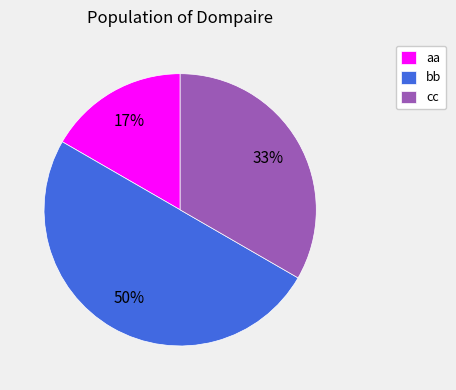

Does aa account for over 50% of the chart?

No